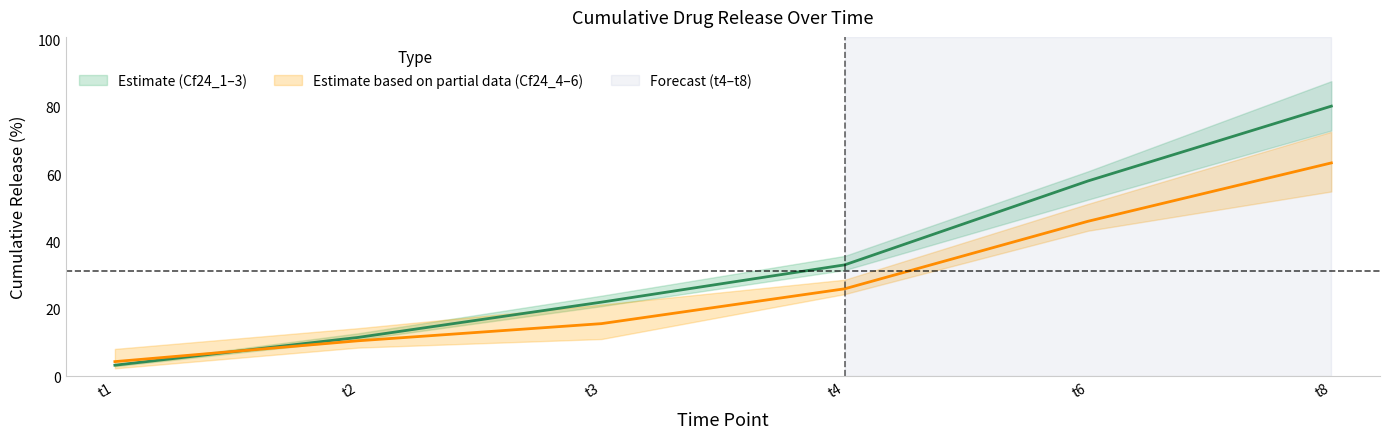

True or false: Cf24_3 has more than 2 interior local peaks.

False